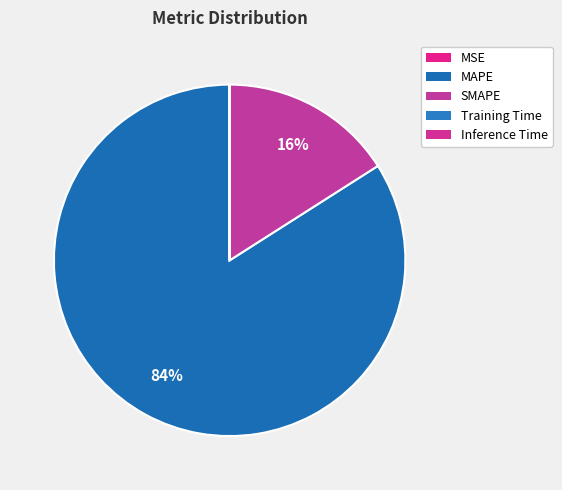

Rank the categories by value from highest to lowest.

MAPE, SMAPE, MSE, Training Time, Inference Time